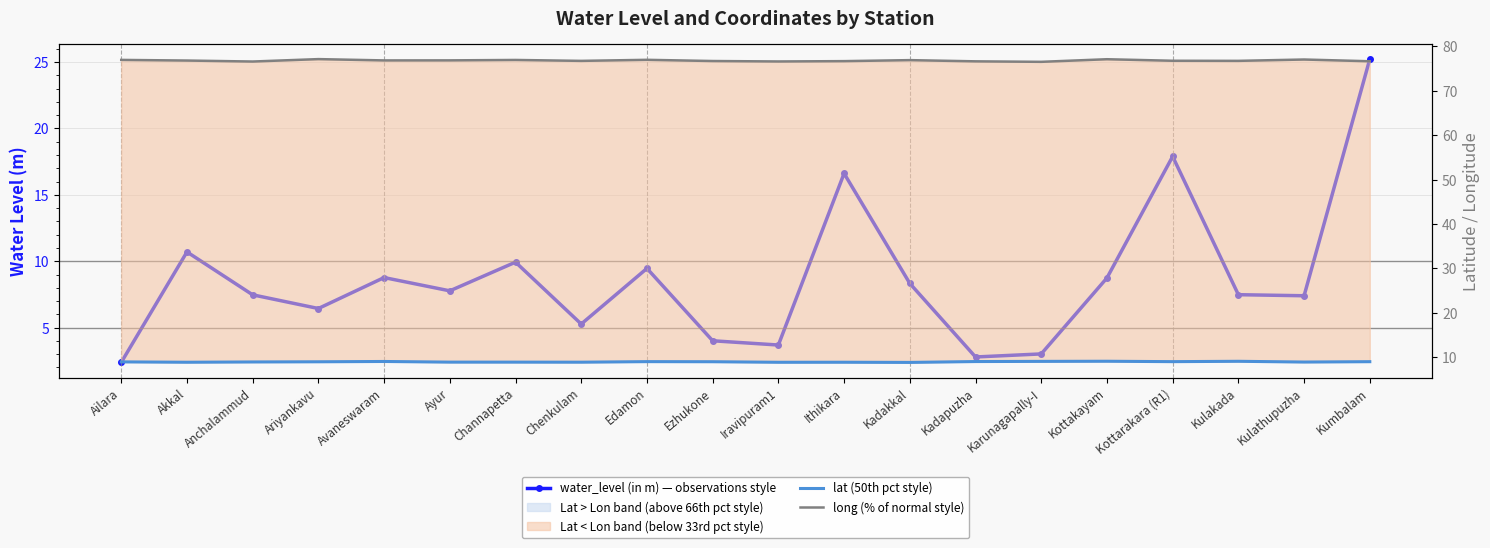

Which series has the largest range (max minus min)?

water_level (in m) — observations style